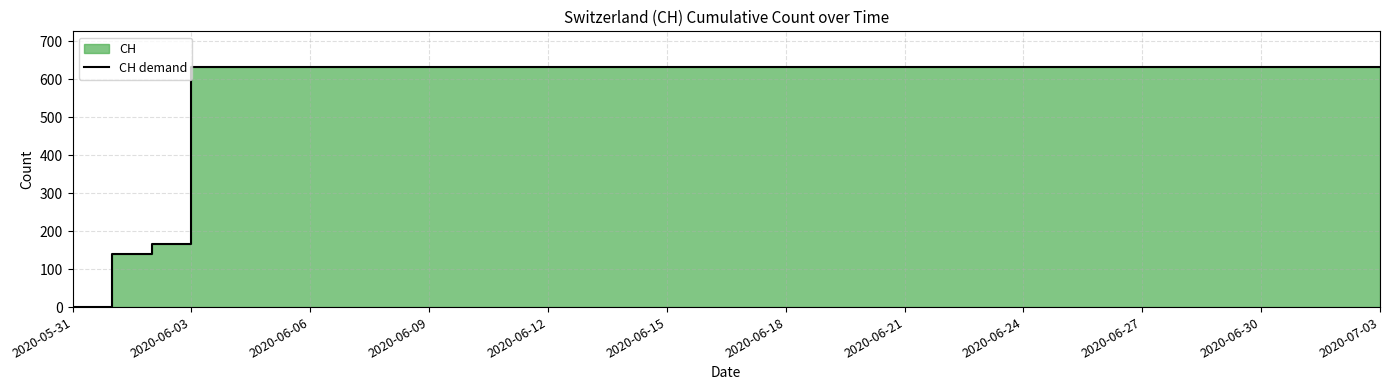

Reading left to right, list all the values displayed in this chart.

0	139	167	631	631	631	631	631	631	631	631	631	631	631	631	631	631	631	631	631	631	631	631	631	631	631	631	631	631	631	631	631	631	631